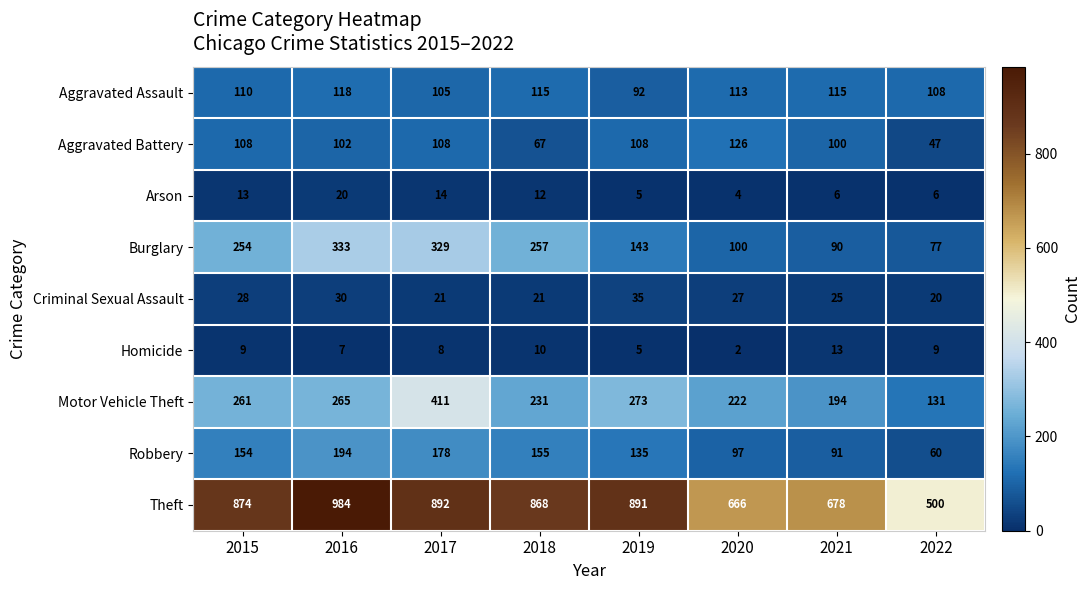

Which series has the largest total across all categories?

Theft